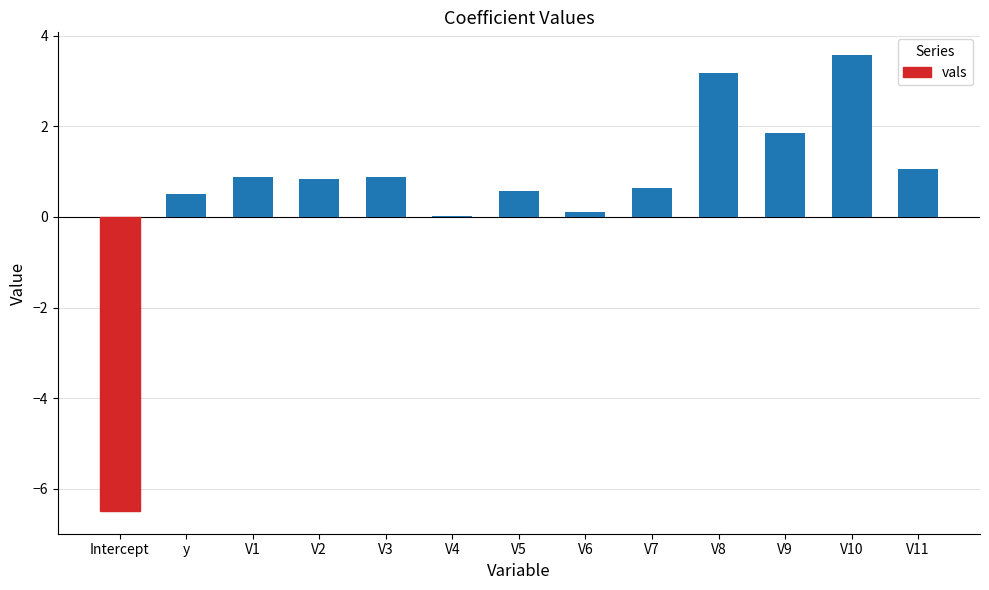

At which category does the chart reach its peak across all series?

V10